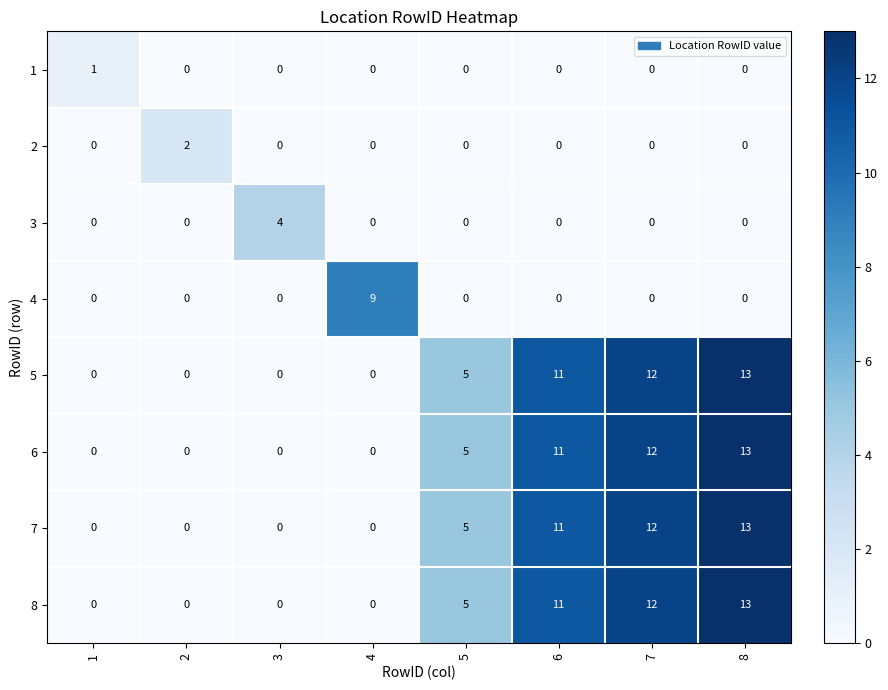

Which category has the highest value across all series?

8